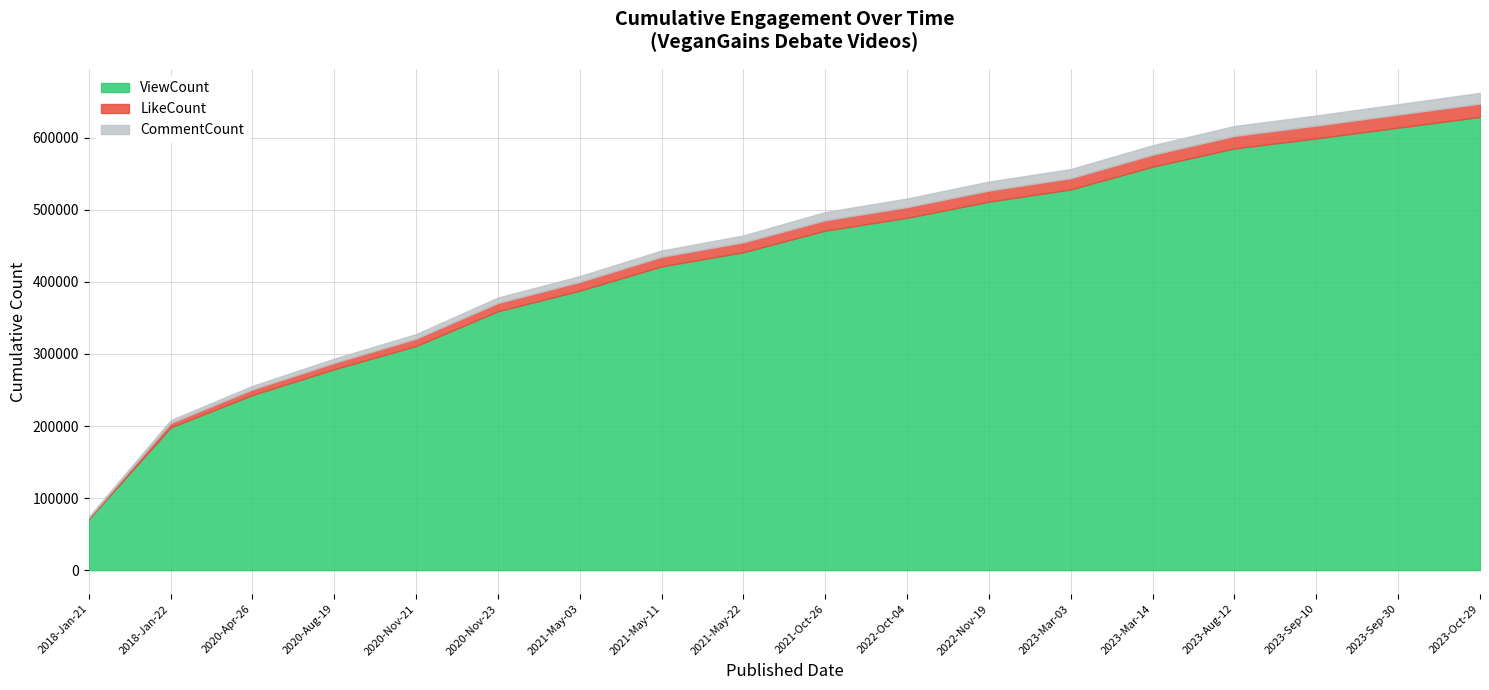

Which category has the highest value in the ViewCount series?

2023-Oct-29